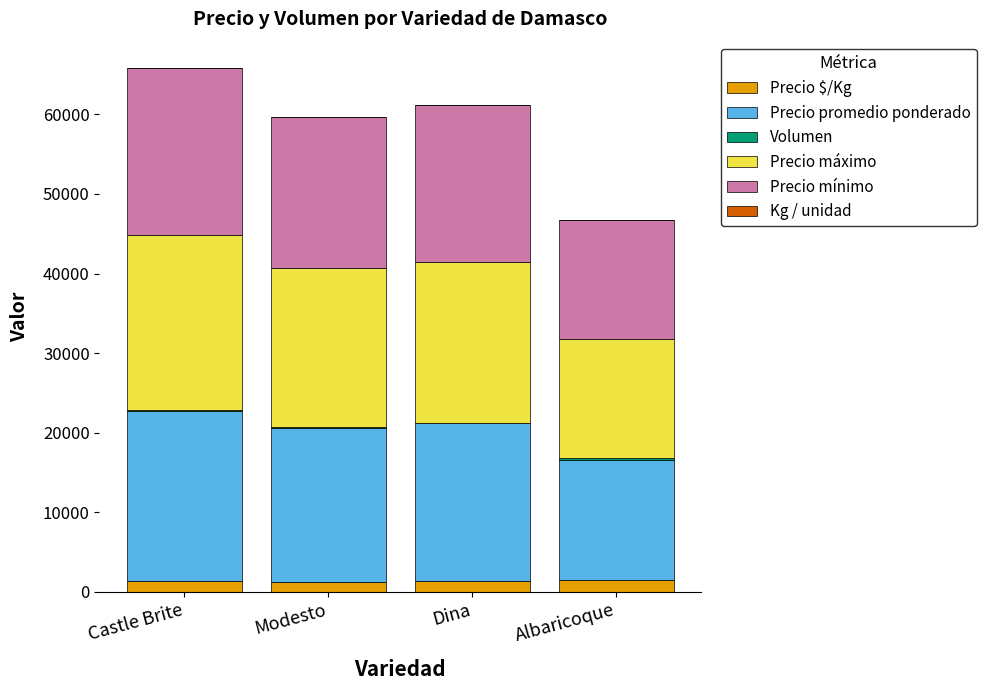

The Precio $/Kg series shows 1500 at Albaricoque. True or false?

True